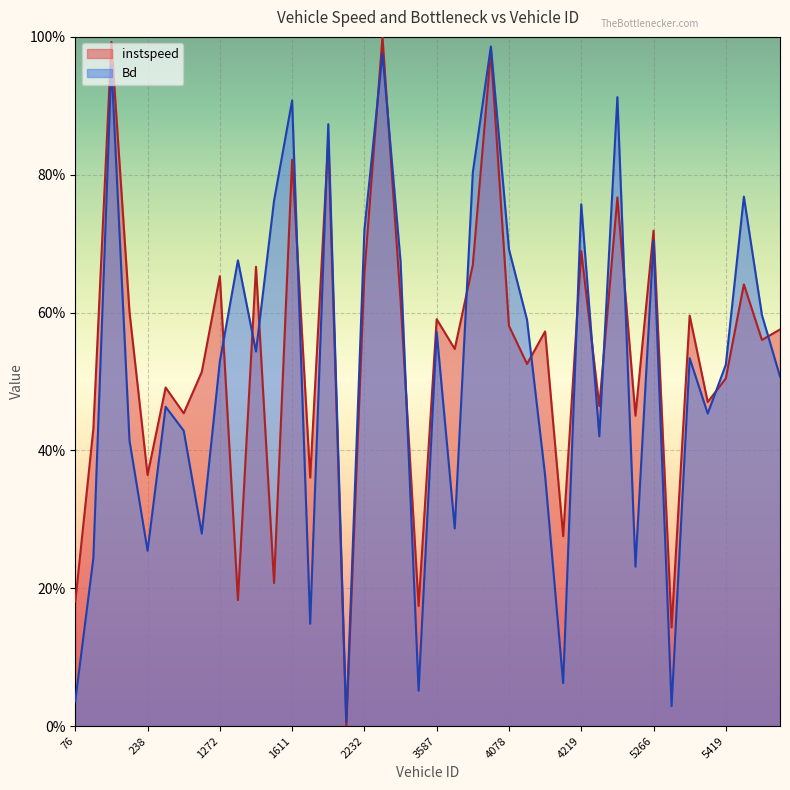

What is the value of the instspeed point at the 35th from the left?

0.6